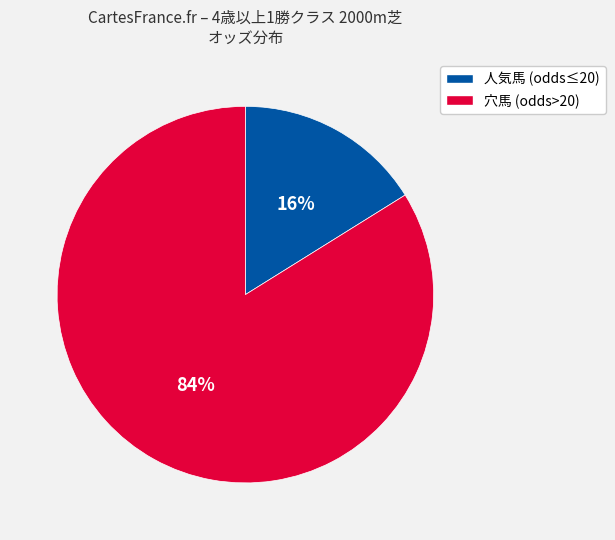

To the nearest percent, what is the difference between the largest and smallest slice percentages?

68%